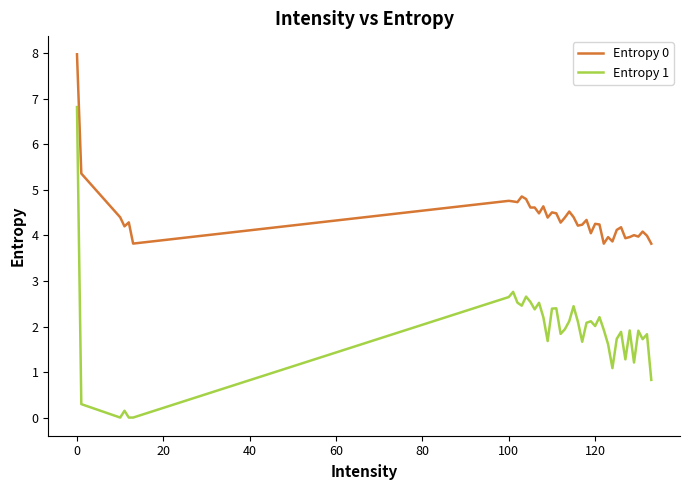

True or false: Entropy 1 and Entropy 0 cross at least once.

False